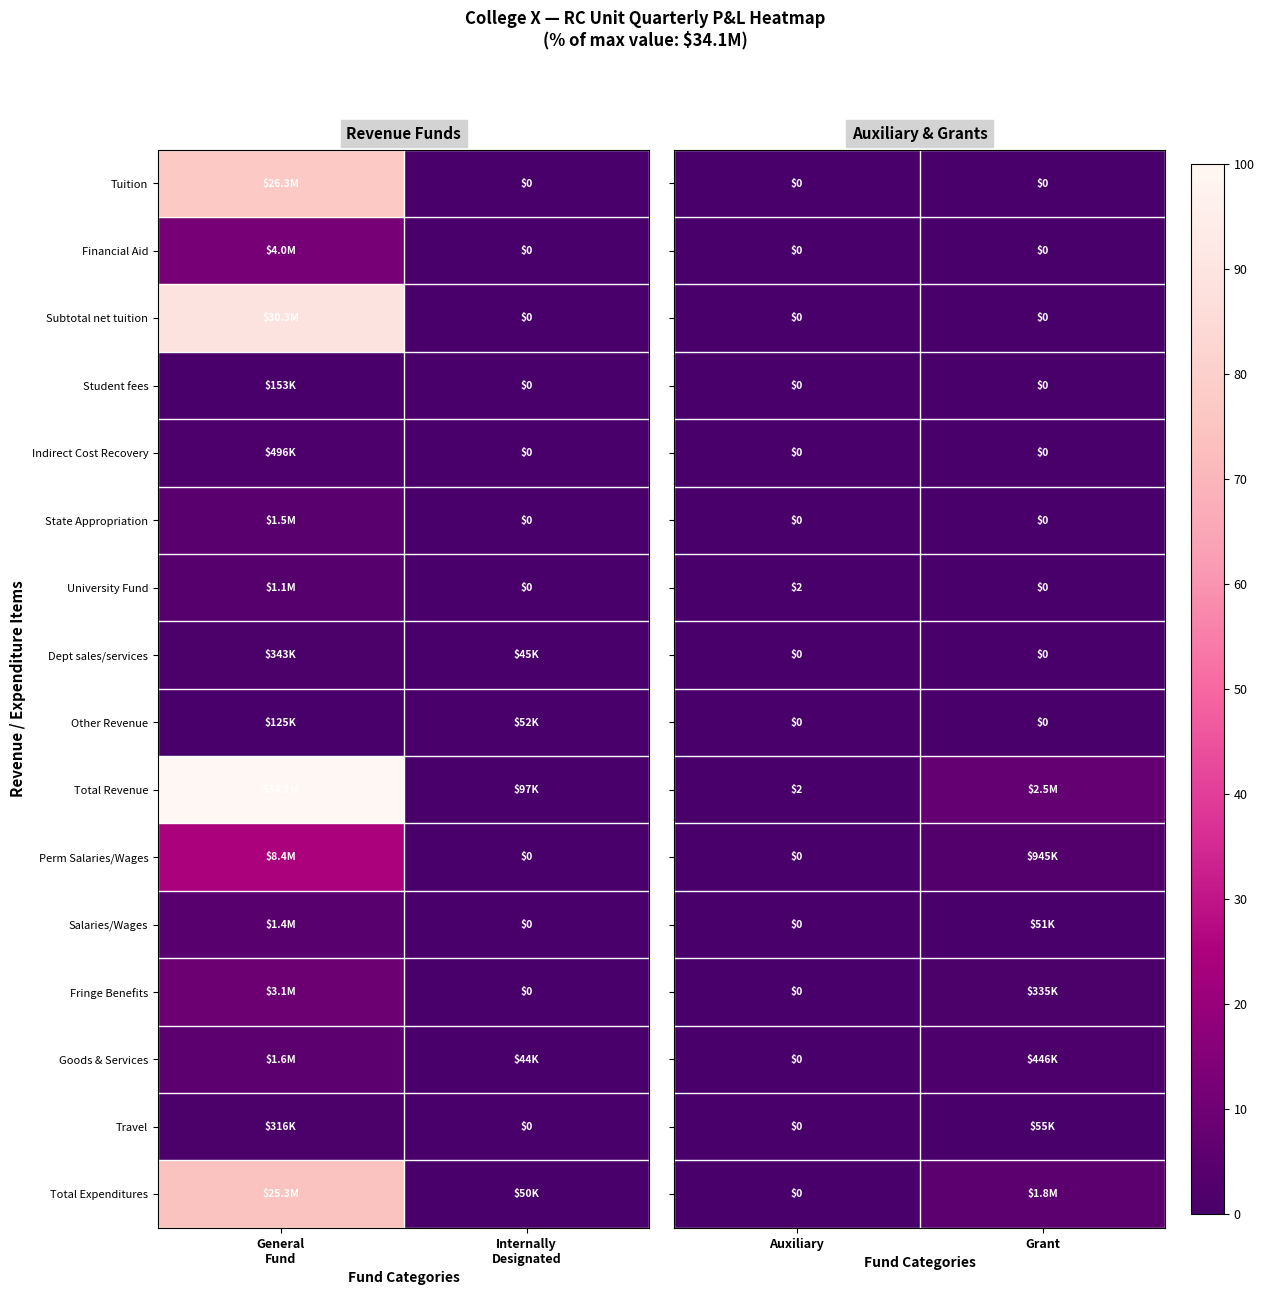

Which series has the largest total across all categories?

Total Revenue